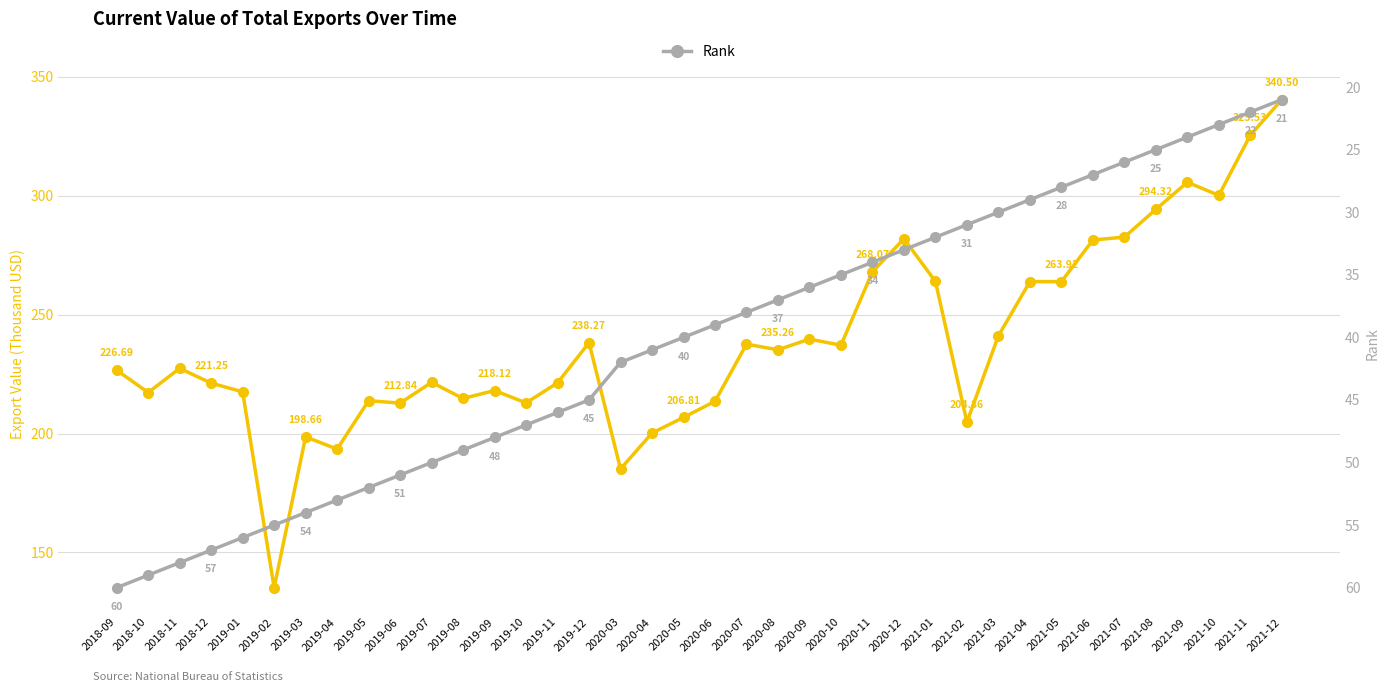

True or false: Total Exports (Thousand USD) and Rank cross at least once.

False